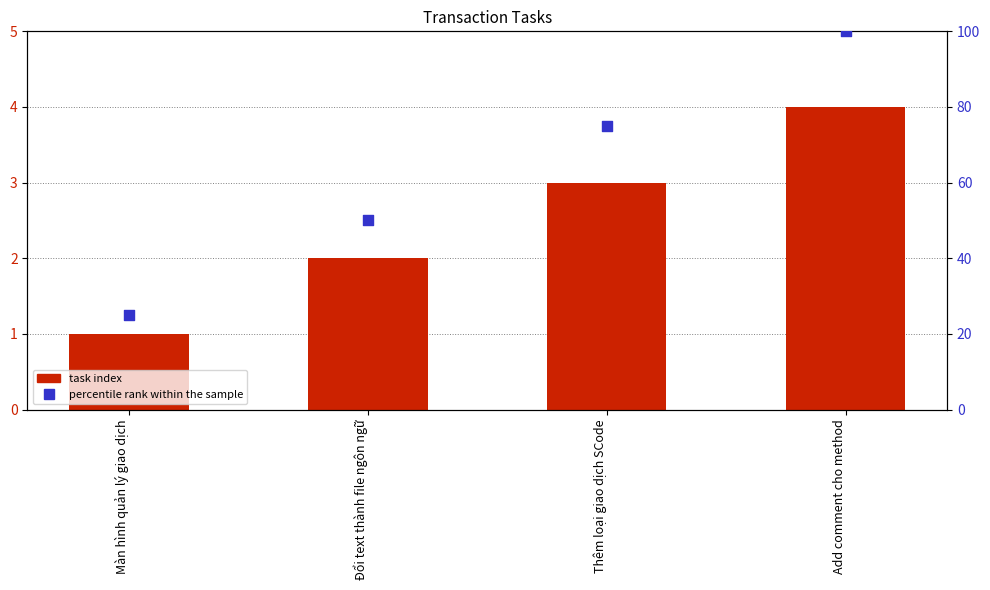

Which series has the largest Y range (max minus min)?

percentile rank within the sample